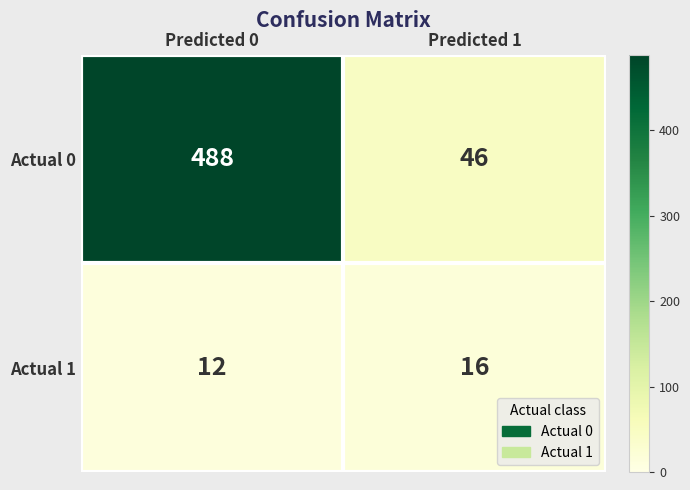

Is it true that Actual 1 equals 19 at Predicted 0?

False